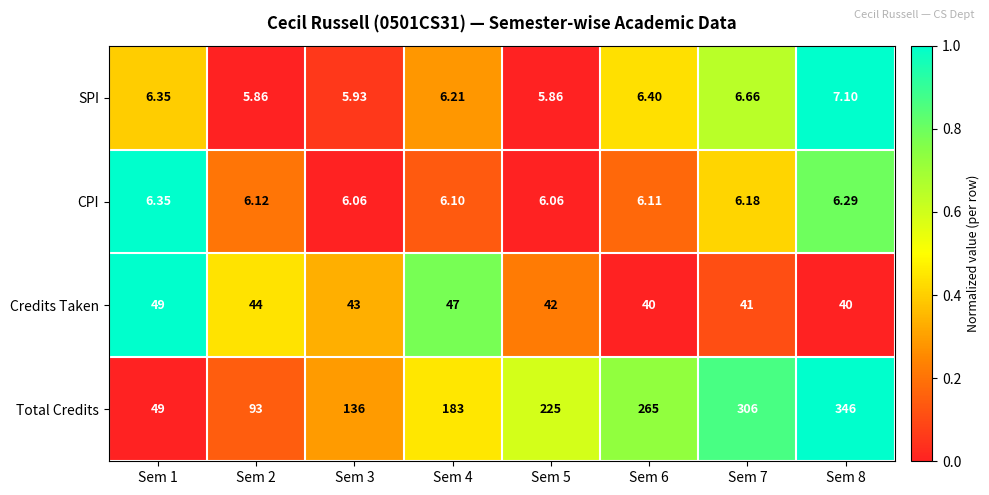

Rank the series by their maximum value, from highest to lowest.

Total Credits, Credits Taken, SPI, CPI